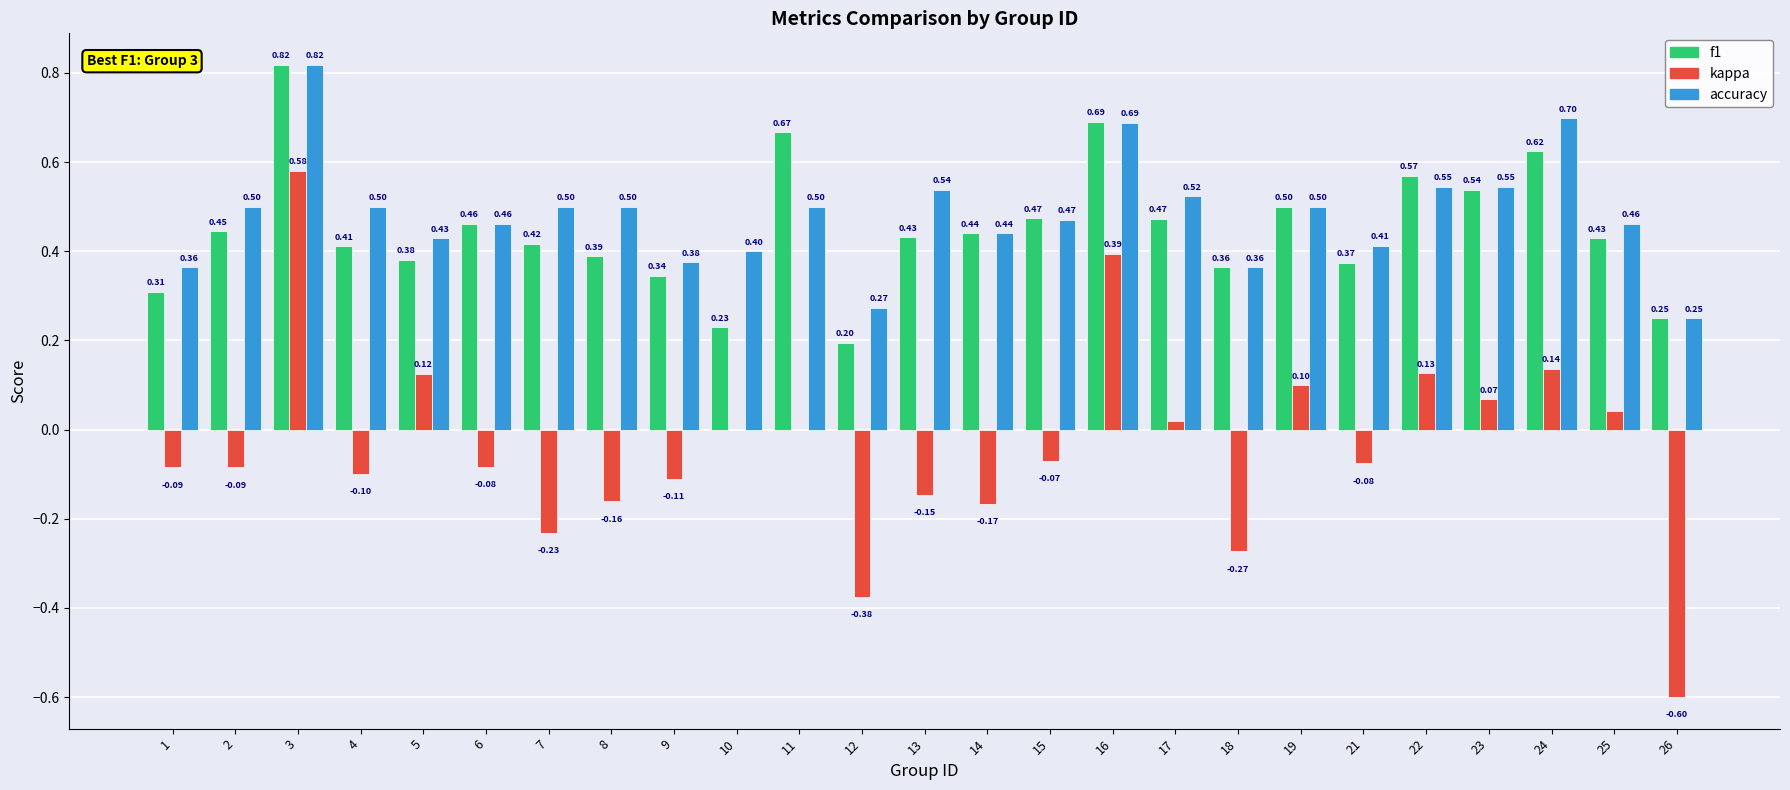

Where does the kappa series first go above 0?

3